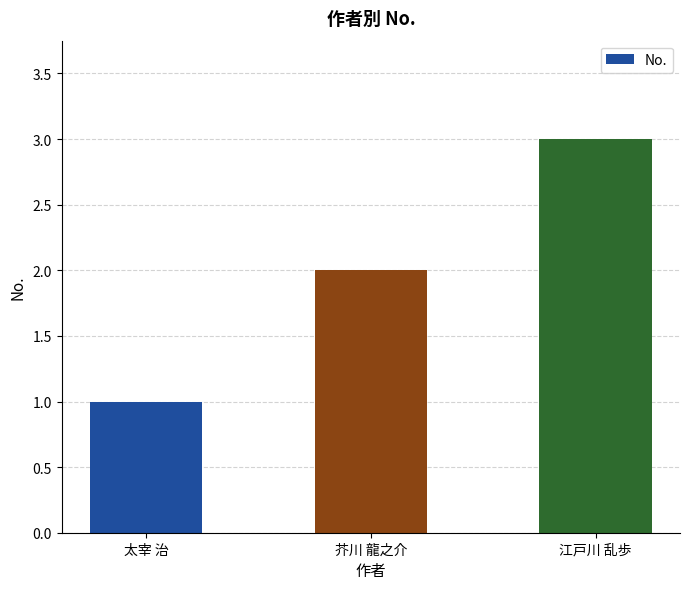

What is the sum of all values?

6